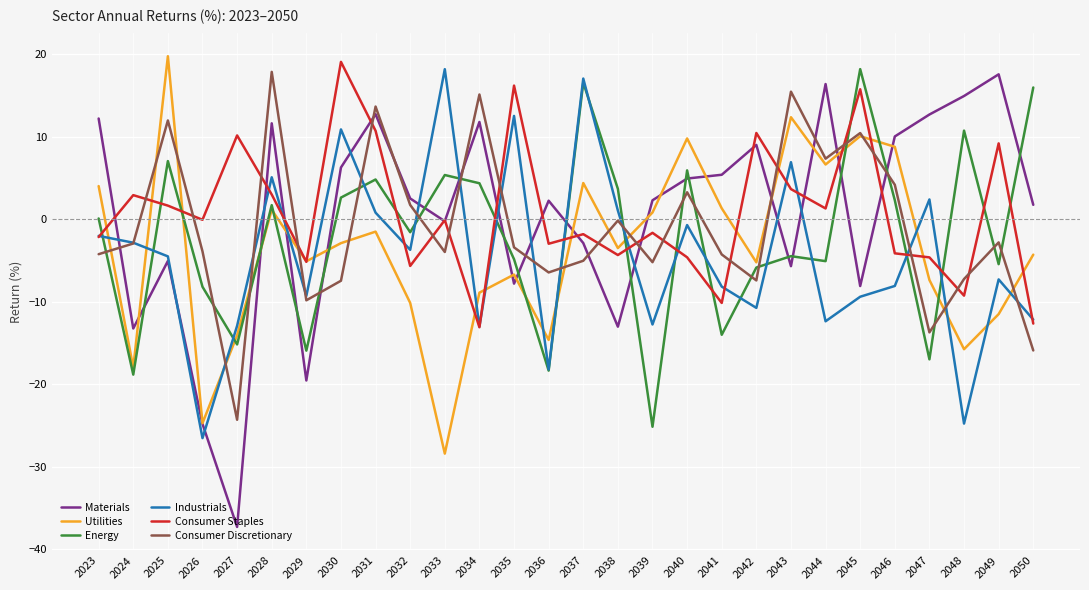

Which series ends up on top after the final intersection of Consumer Discretionary and Energy?

Energy